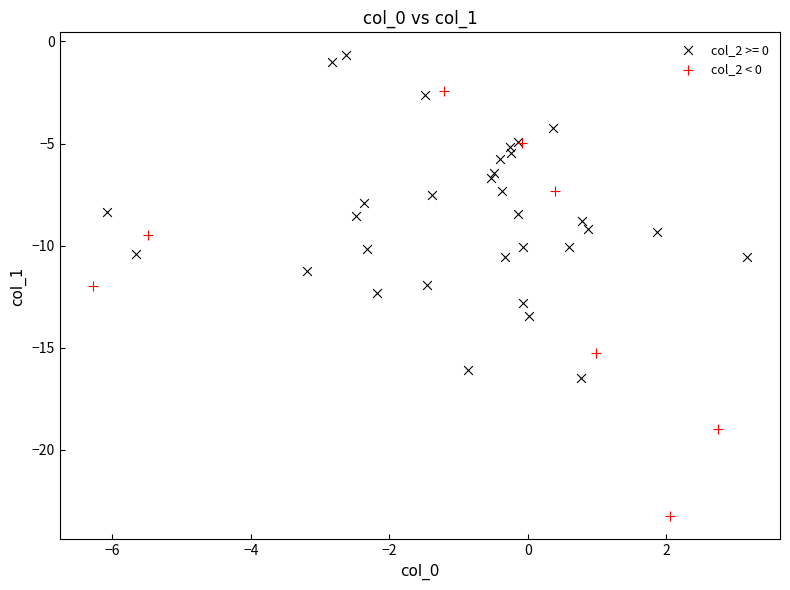

Which series contains the lowest Y value?

col_2 < 0